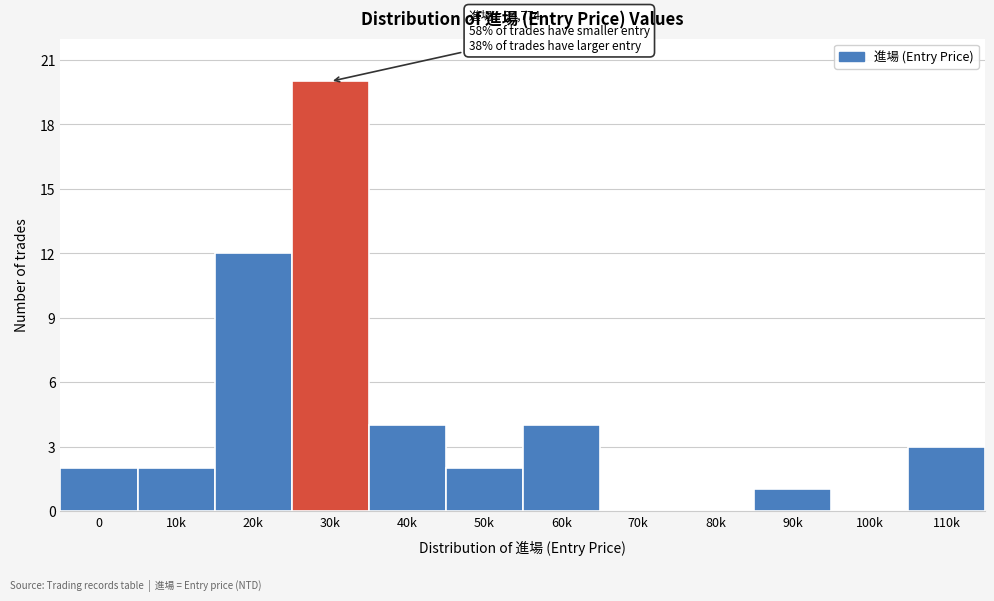

Reading right to left, extract all data points from this chart.

110k=3	100k=0	90k=1	80k=0	70k=0	60k=4	50k=2	40k=4	30k=20	20k=12	10k=2	0=2